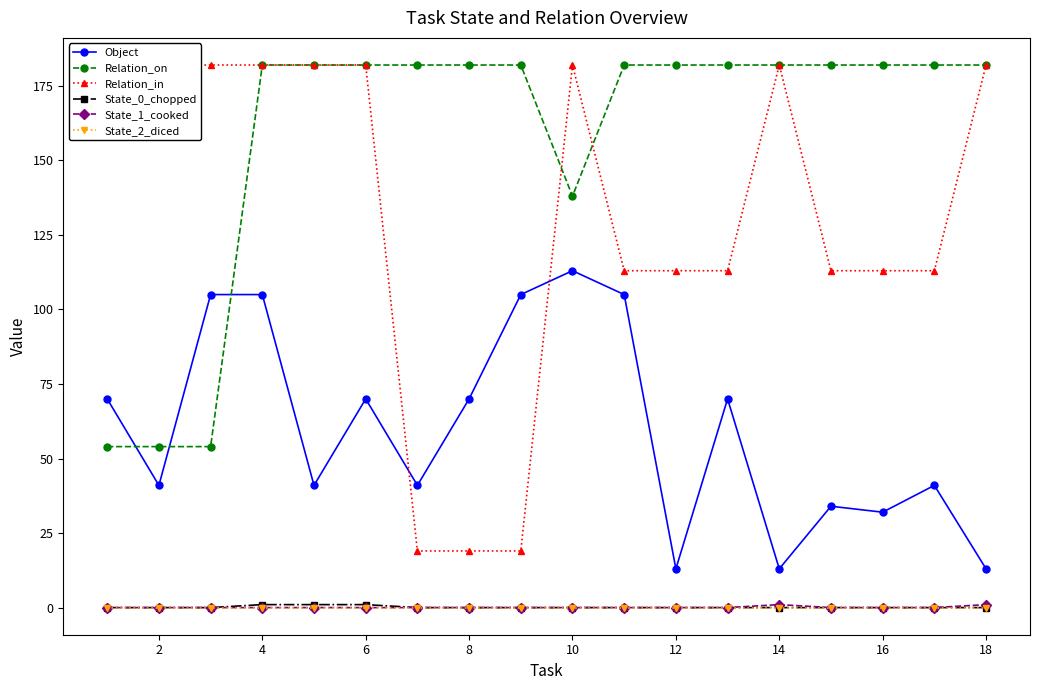

Does the chart display data point markers on the line(s)?

Yes